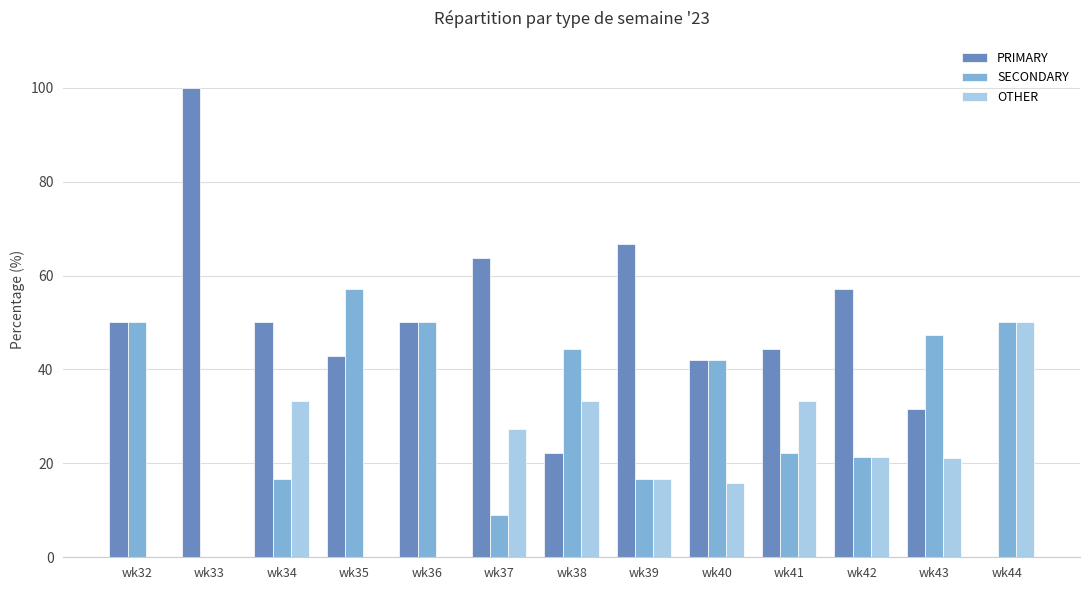

Is the value of SECONDARY at wk36 greater than the value of PRIMARY at wk37?

No